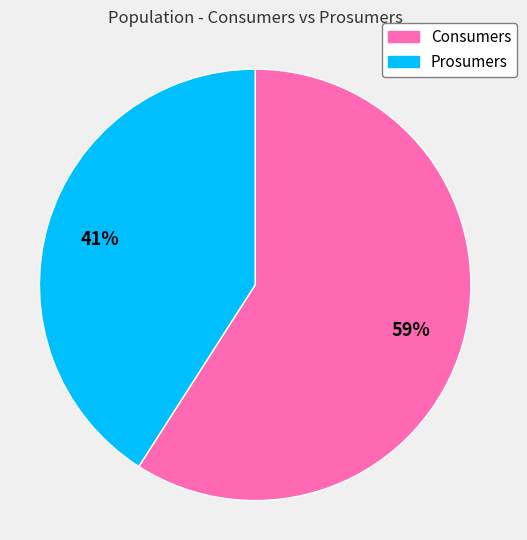

What is the smallest slice in the pie chart?

Prosumers